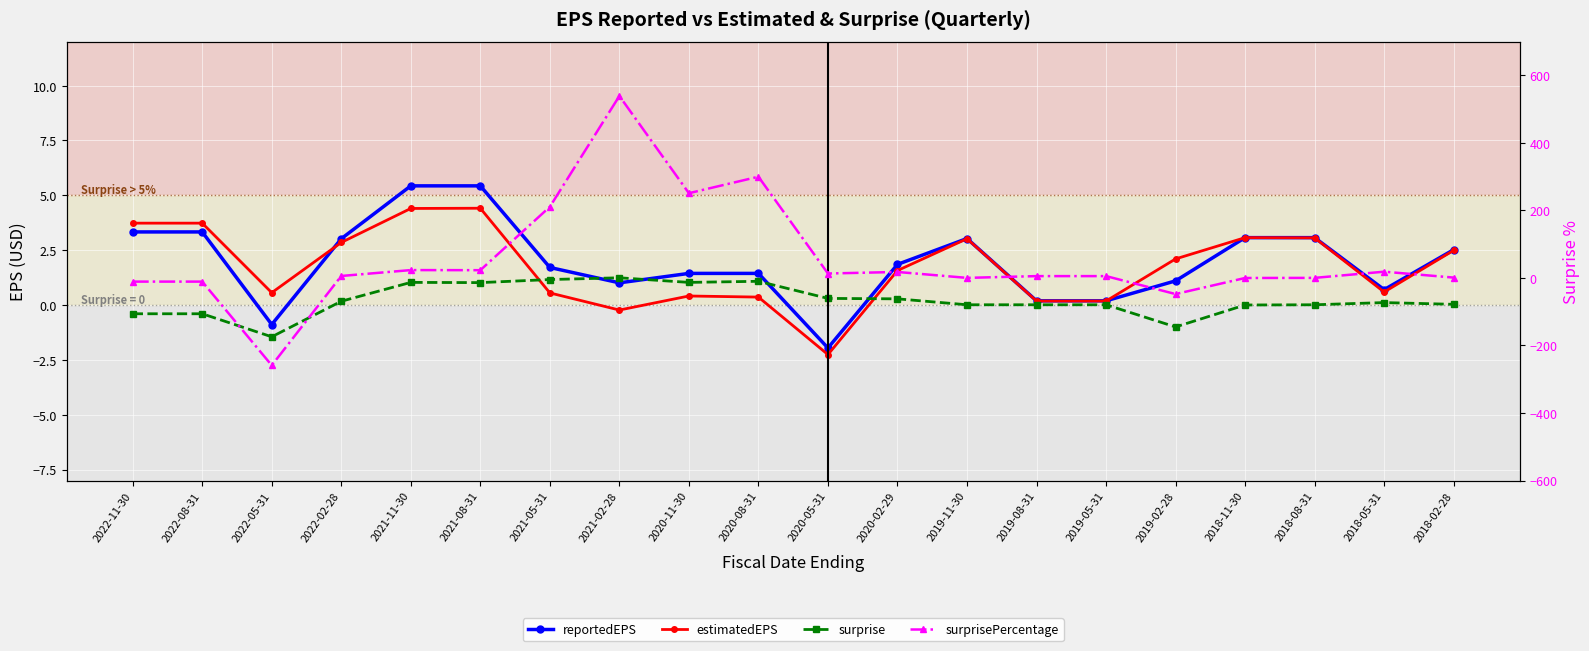

At how many categories does at least one series exceed 136?

4